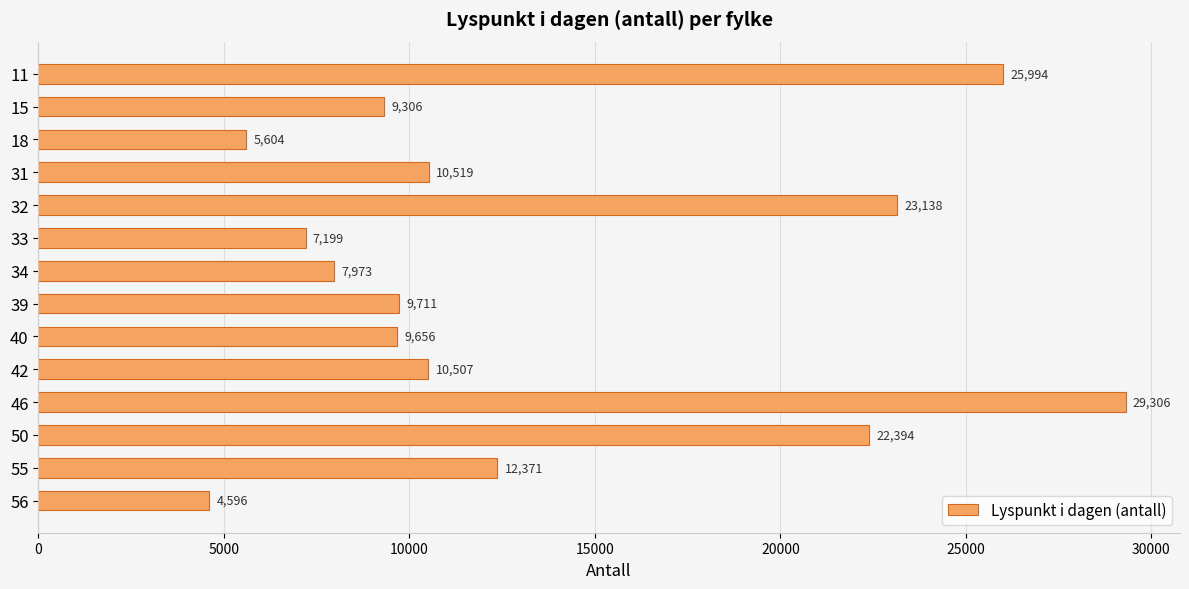

Rank the categories by value from highest to lowest.

46, 11, 32, 50, 55, 31, 42, 39, 40, 15, 34, 33, 18, 56